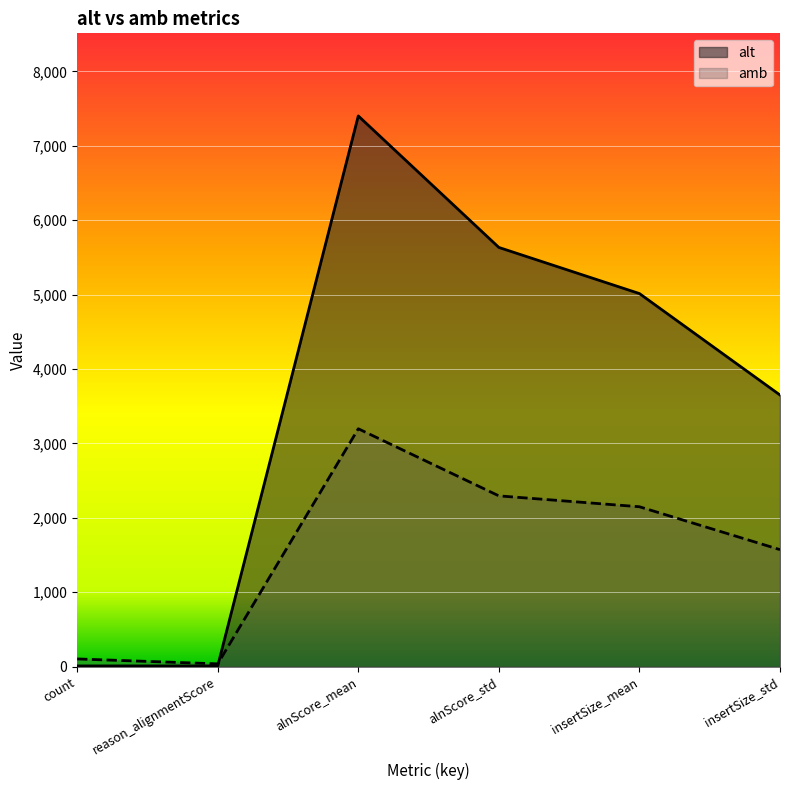

Is it true that the value at count is 5.9?

False